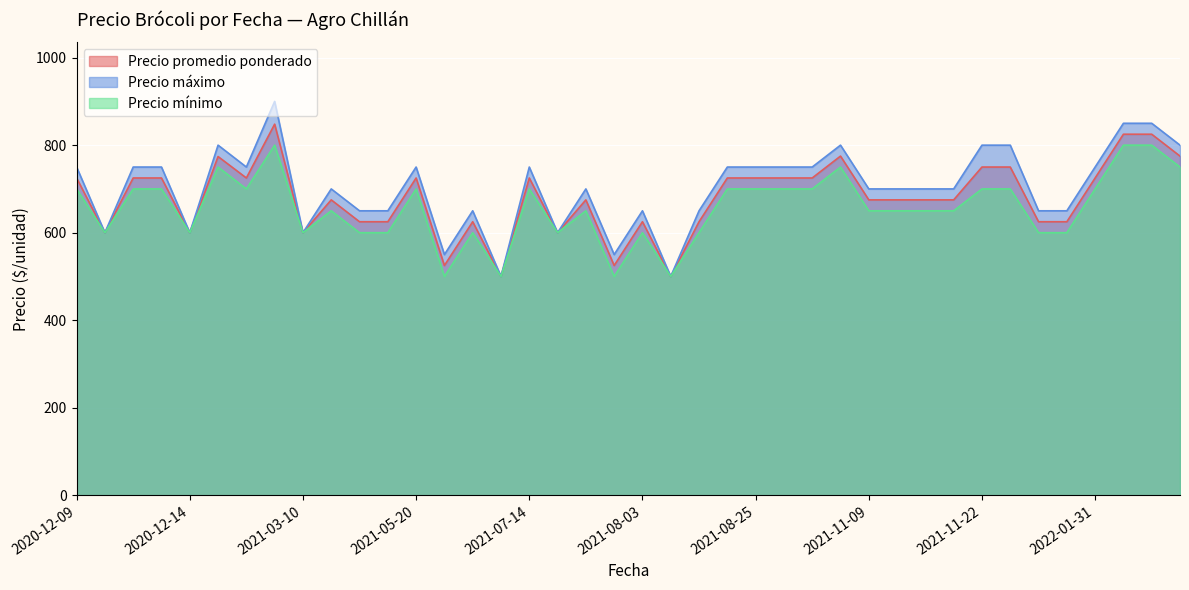

What is the sum of the Precio máximo values at 2020-12-09 and 2020-12-14?

1350